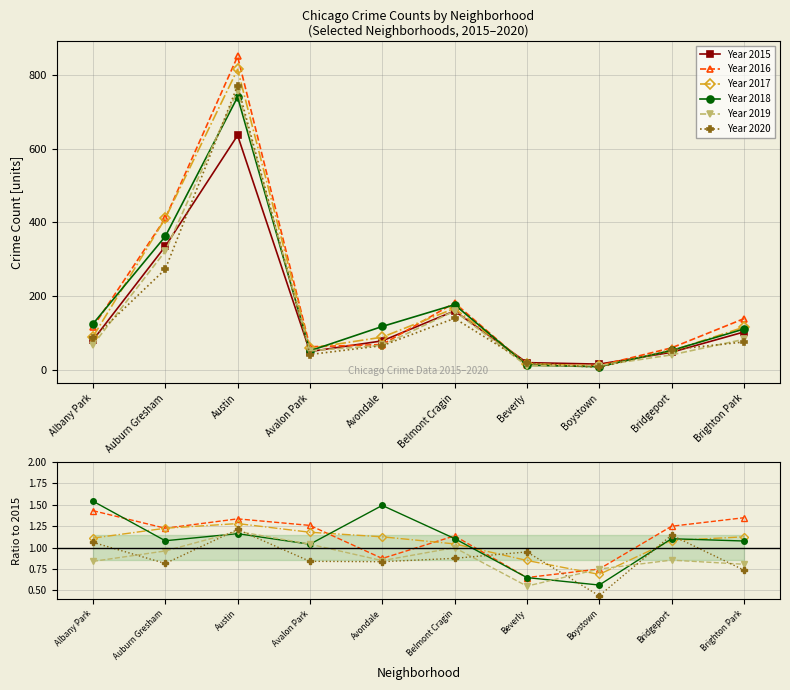

What is the total value across all series at Albany Park?

566